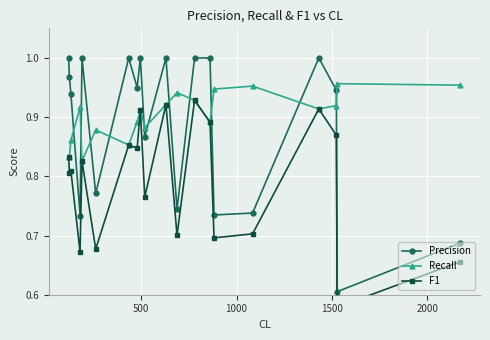

Reading left to right, extract all data points from this chart.

Precision: 1.0	1.0	0.9	0.7	1.0	0.8	1.0	0.9	1.0	0.9	1.0	0.7	1.0	1.0	0.7	0.7	1.0	0.9	0.6	0.7
Recall: 0.8	0.8	0.9	0.9	0.8	0.9	0.9	0.9	0.9	0.9	0.9	0.9	0.9	0.9	0.9	1.0	0.9	0.9	1.0	1.0
F1: 0.8	0.8	0.8	0.7	0.8	0.7	0.9	0.8	0.9	0.8	0.9	0.7	0.9	0.9	0.7	0.7	0.9	0.9	0.6	0.7